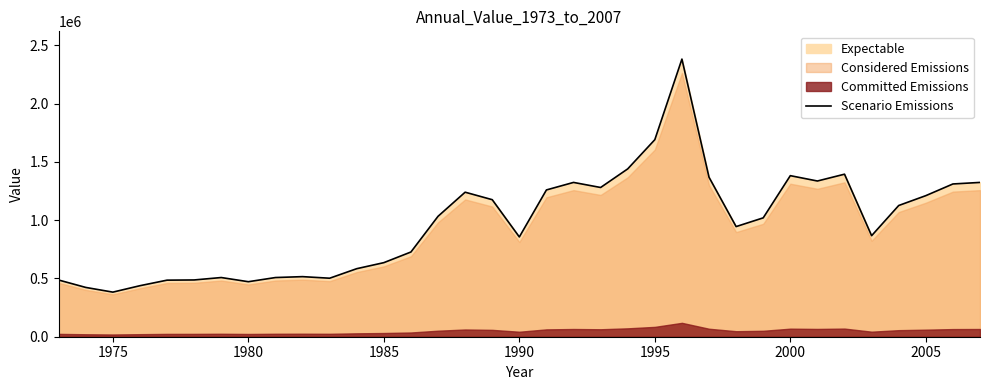

How many categories are shown in the chart?

35